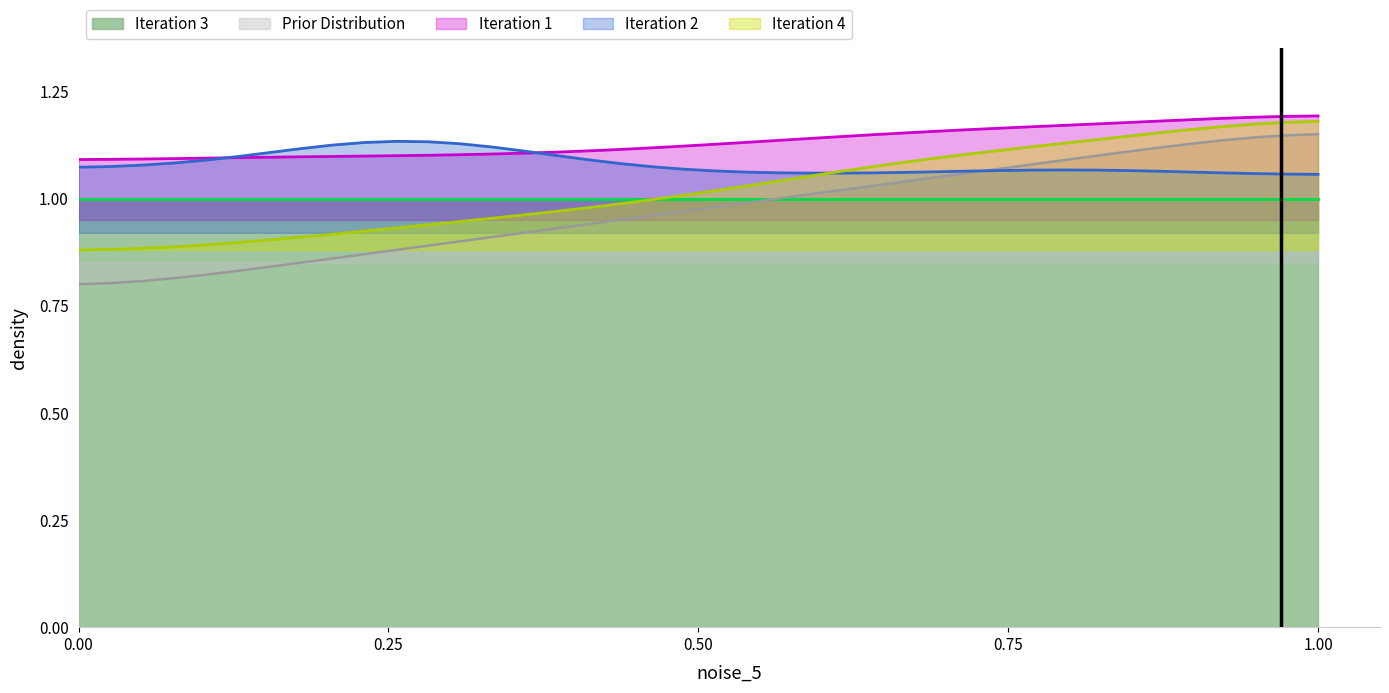

True or false: Iteration 4 and Prior Distribution intersect in this chart.

False